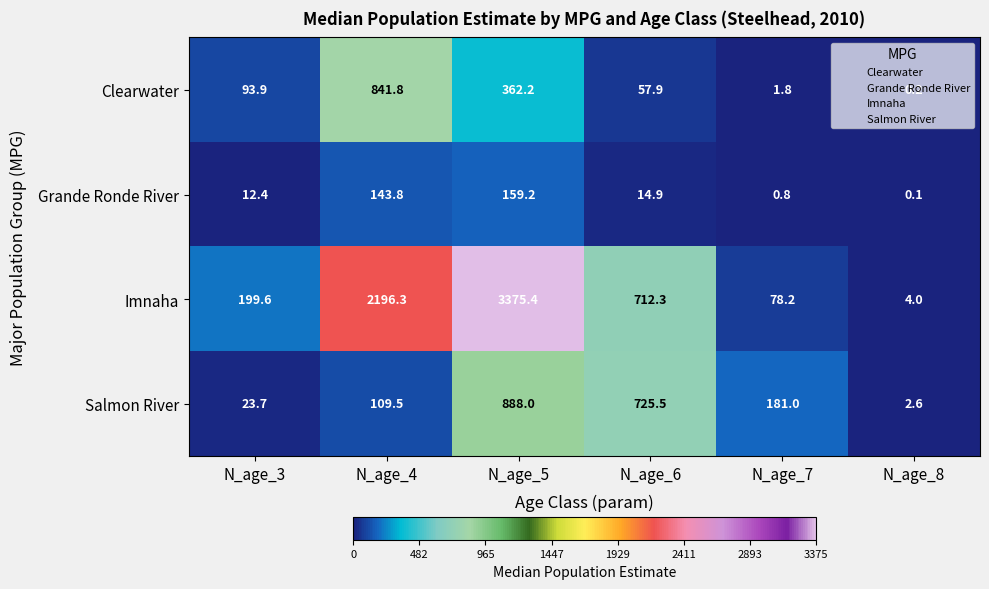

At N_age_5, list the series in order from smallest to largest.

Grande Ronde River, Clearwater, Salmon River, Imnaha